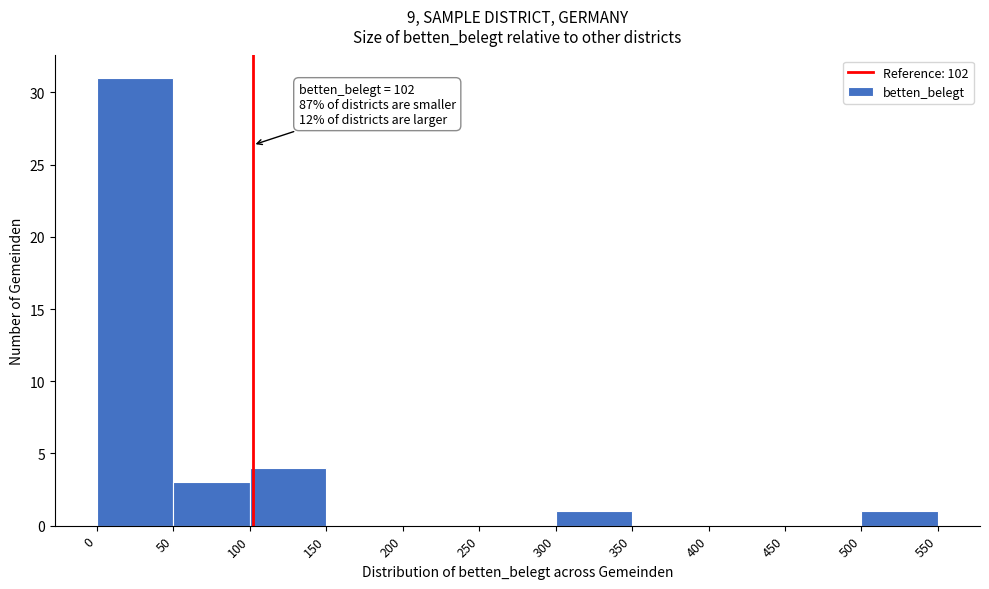

Which range on the x-axis has the tallest bar?

0 to 50